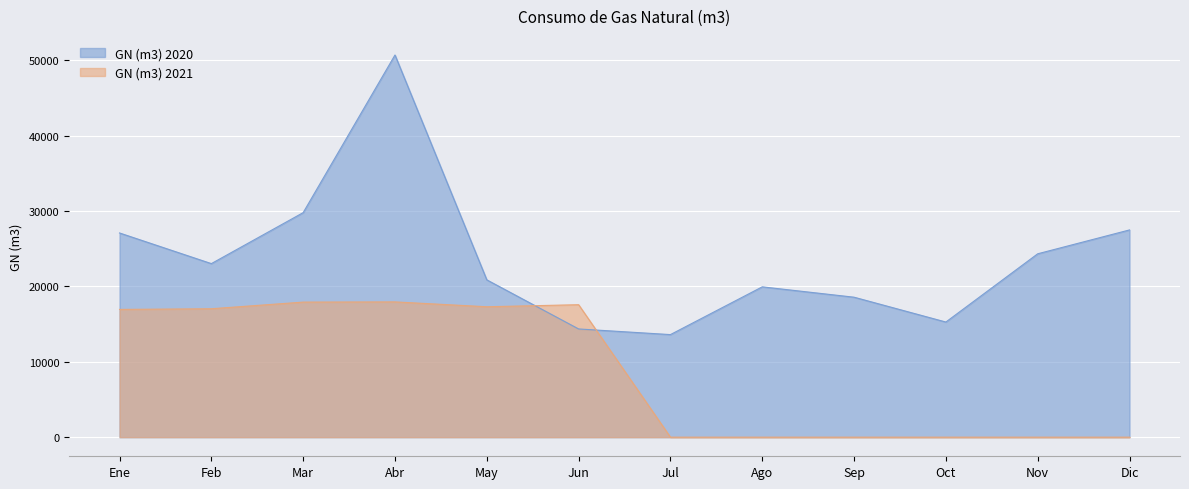

Where do GN (m3) 2021 and GN (m3) 2020 first cross each other?

May and Jun